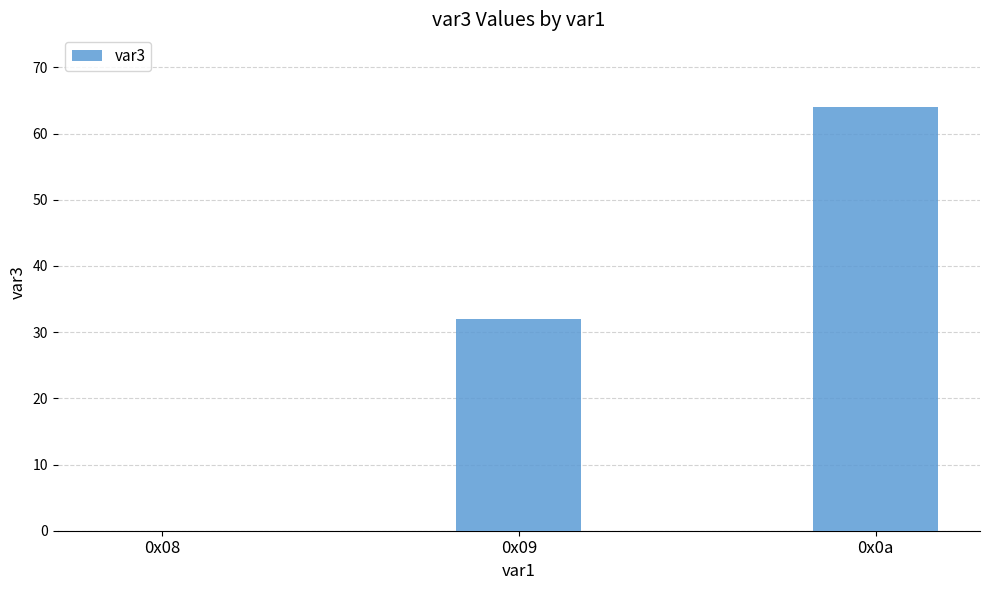

What is the maximum value shown in the chart?

64